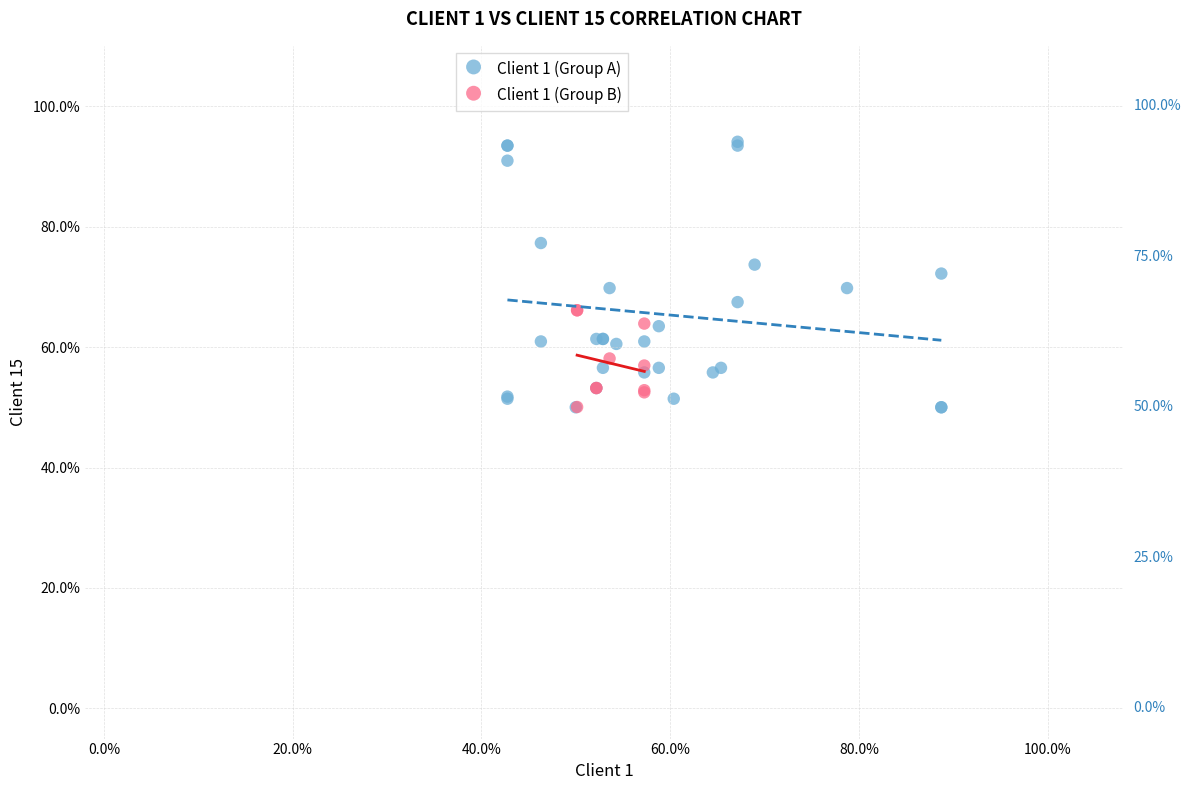

What are all the series names shown in the legend?

Client 1 (Group A), Client 1 (Group B)